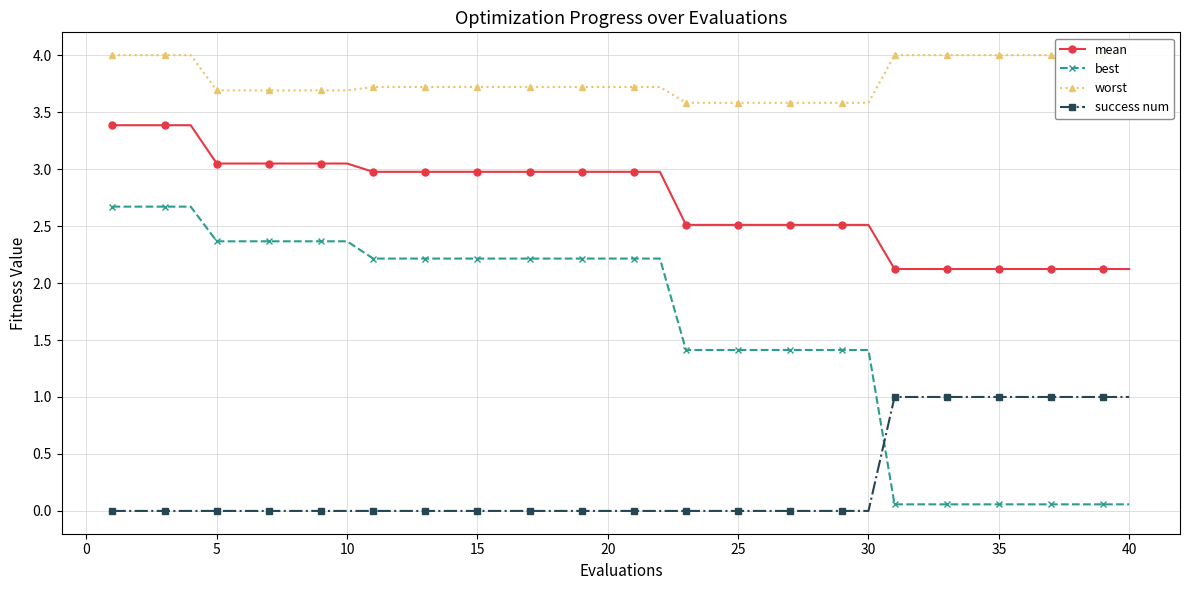

Which series has the largest range (max minus min)?

best